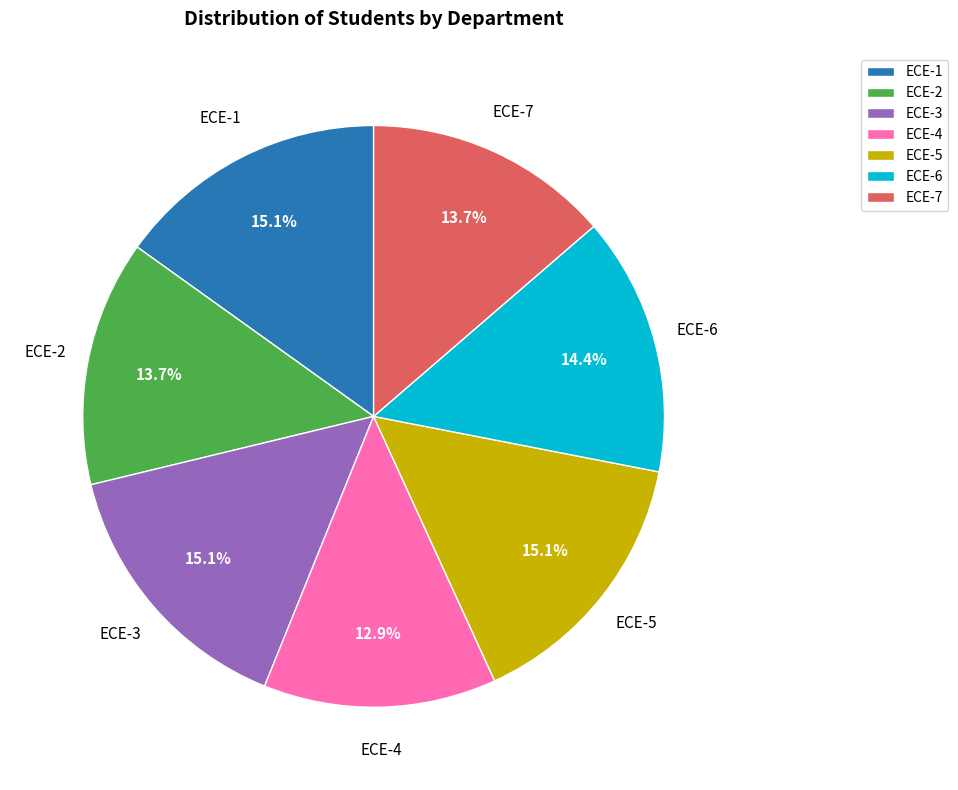

True or false: ECE-5 accounts for 15% of the total.

True